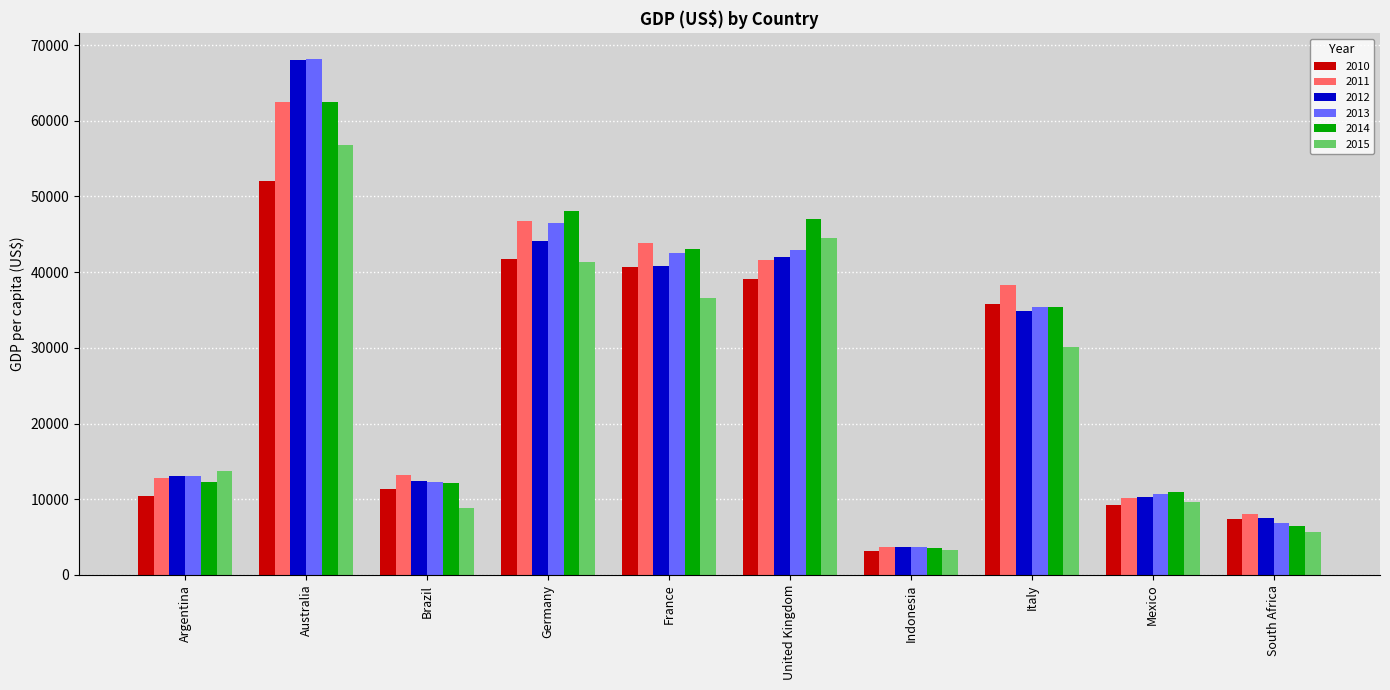

True or false: 2010 has a value of 52022.1 at Australia.

True